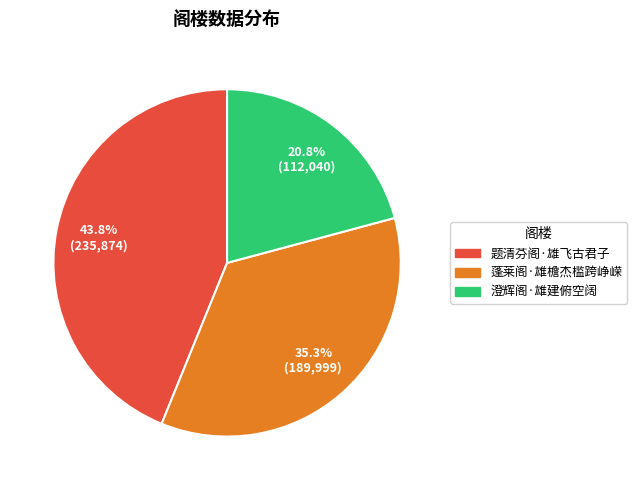

Which has a higher value, 澄辉阁·雄建俯空阔 or 题清芬阁·雄飞古君子?

题清芬阁·雄飞古君子